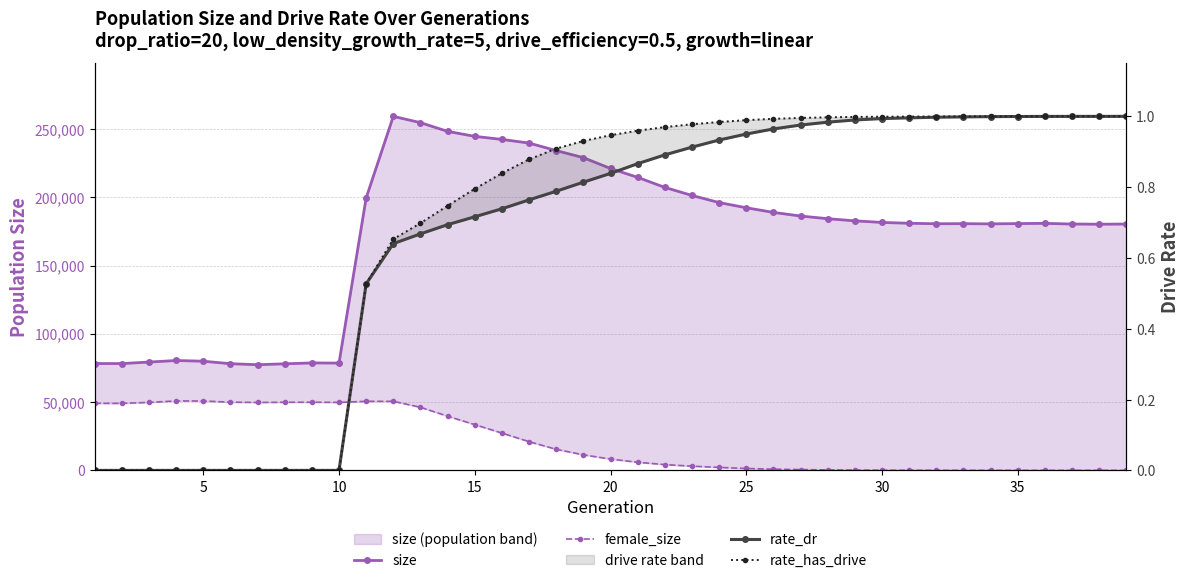

In female_size, how many points are higher than both neighbors (excluding endpoints)?

3